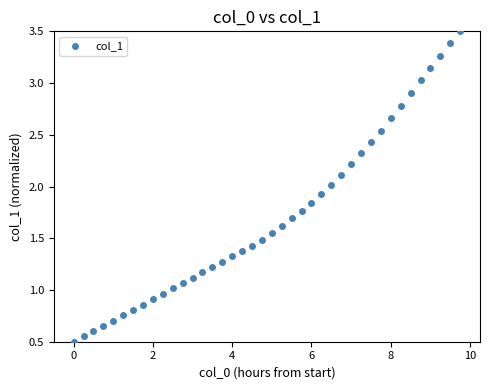

What is the range of X values (max minus min)?

9.8